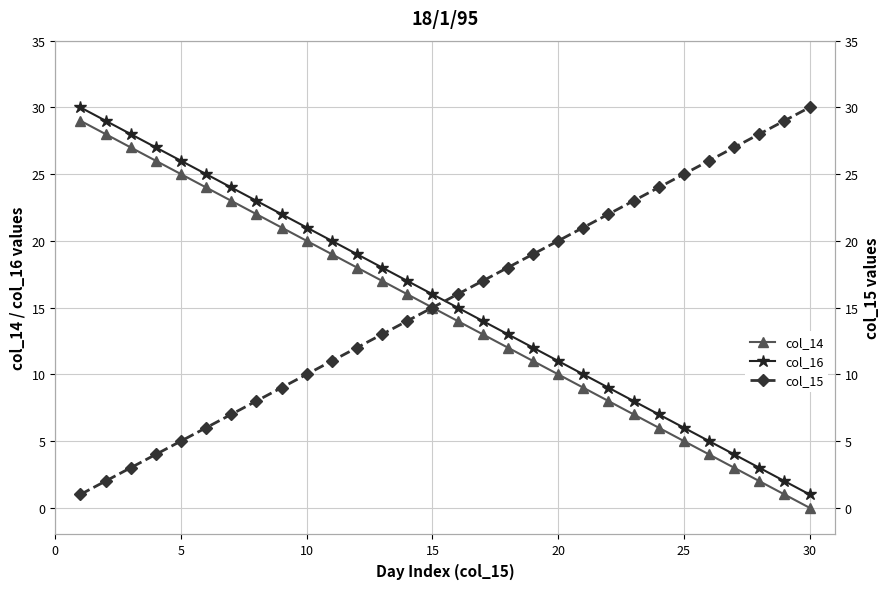

Which series has the largest range (max minus min)?

col_14